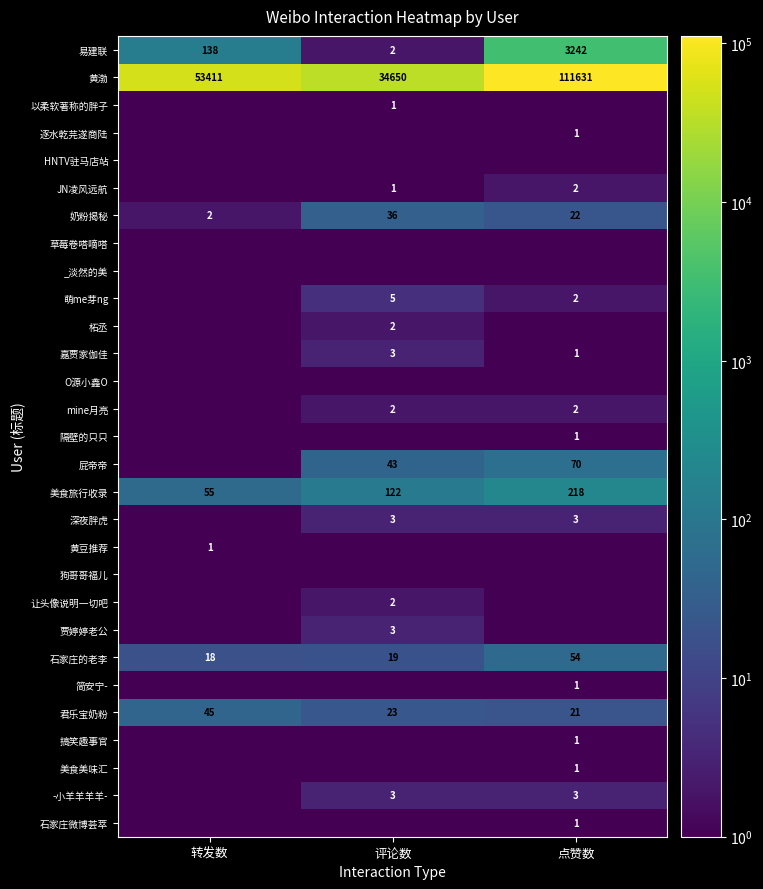

Is it true that 逐水乾芫遂商陆 equals 1.0 at 点赞数?

True